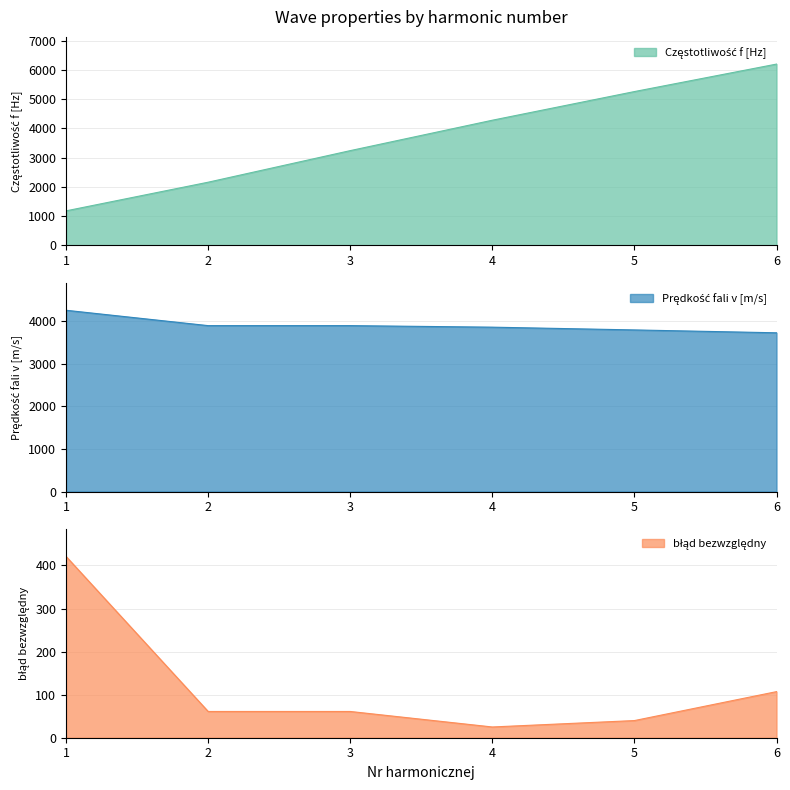

Is the value of Prędkość fali v [m/s] at 2 greater than the value of Częstotliwość f [Hz] at 1?

Yes